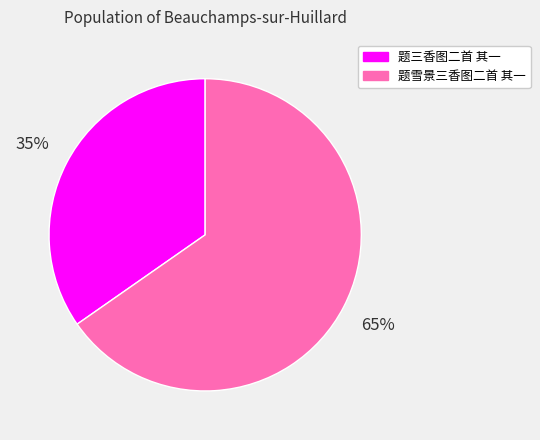

Between 题雪景三香图二首 其一 and 题三香图二首 其一, which is larger?

题雪景三香图二首 其一